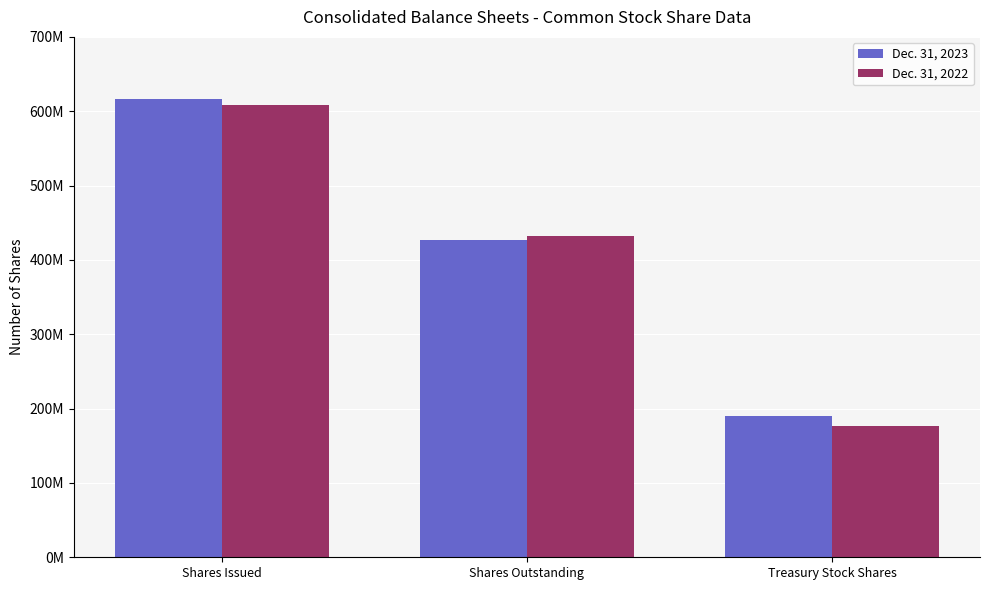

What is the average value of the Dec. 31, 2022 series?

405578475